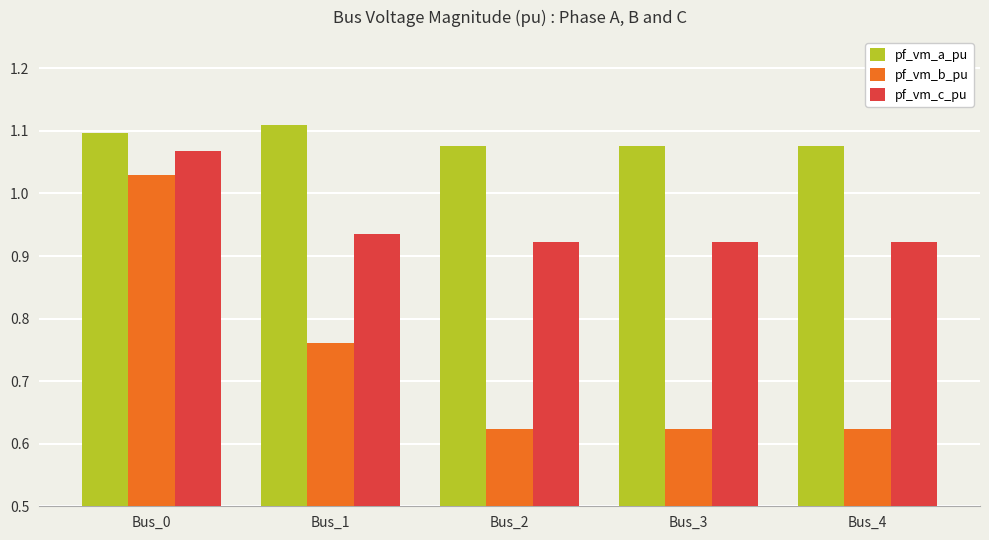

How many bars are there in each group?

3